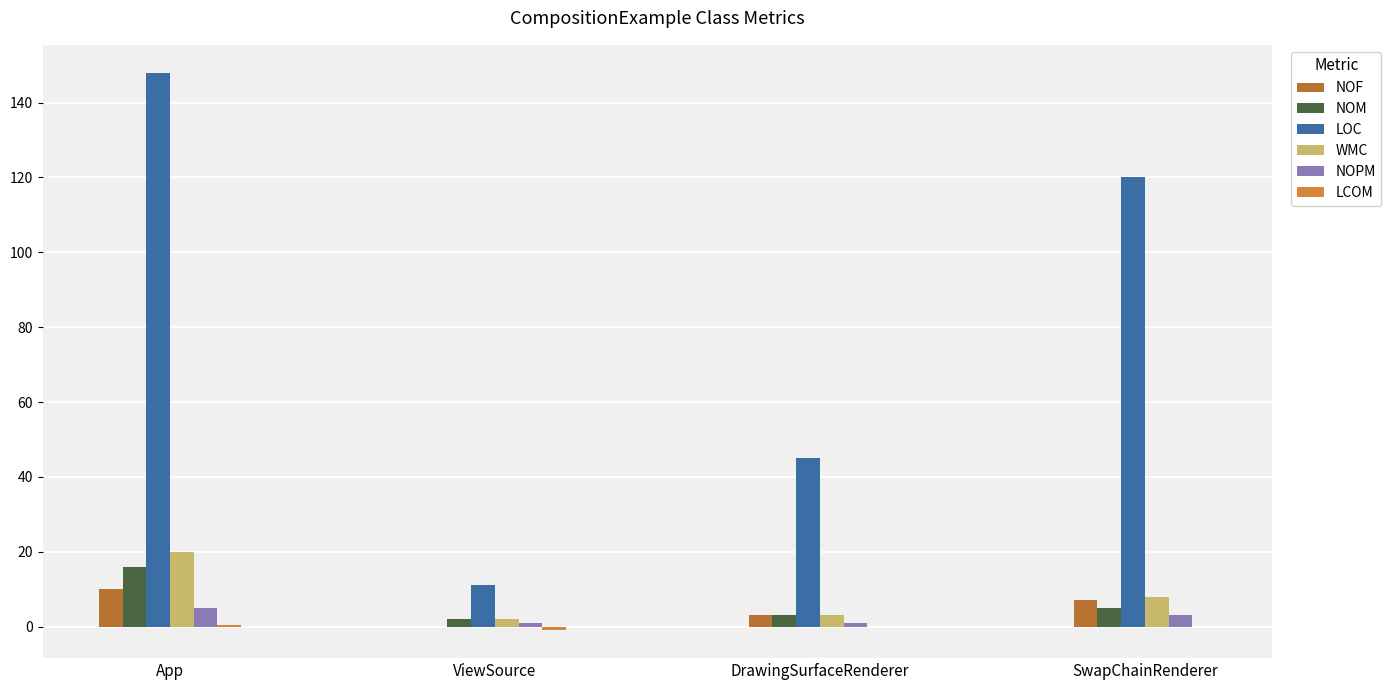

Which series changed the most between ViewSource and DrawingSurfaceRenderer?

LOC